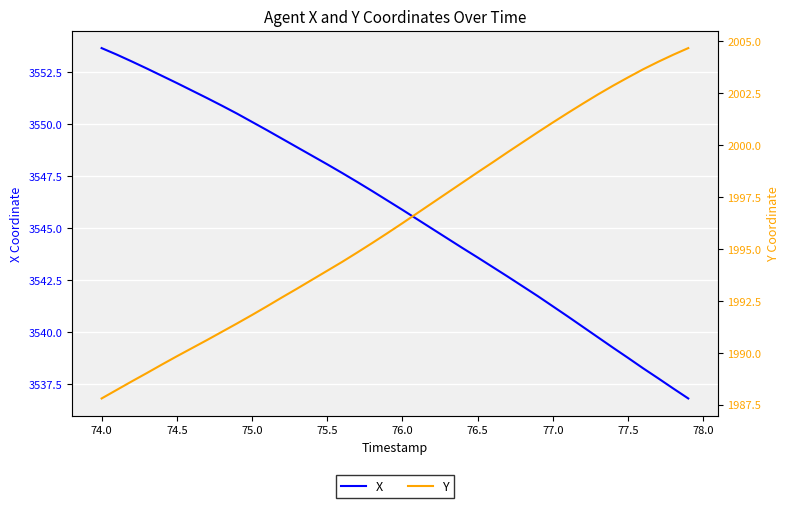

True or false: Y has more than 2 interior local peaks.

False